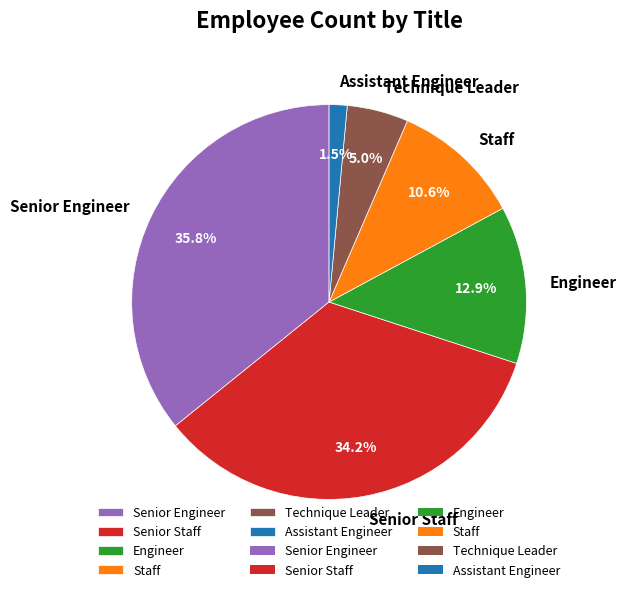

What portion of the pie excludes Senior Staff?

65.8%